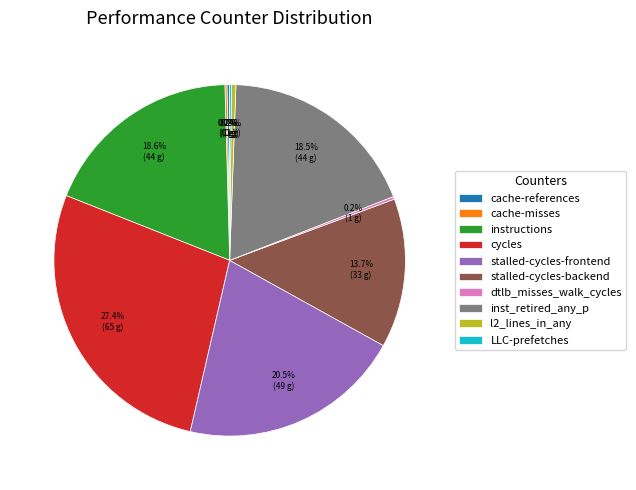

What portion of the pie excludes l2_lines_in_any?

99.6%